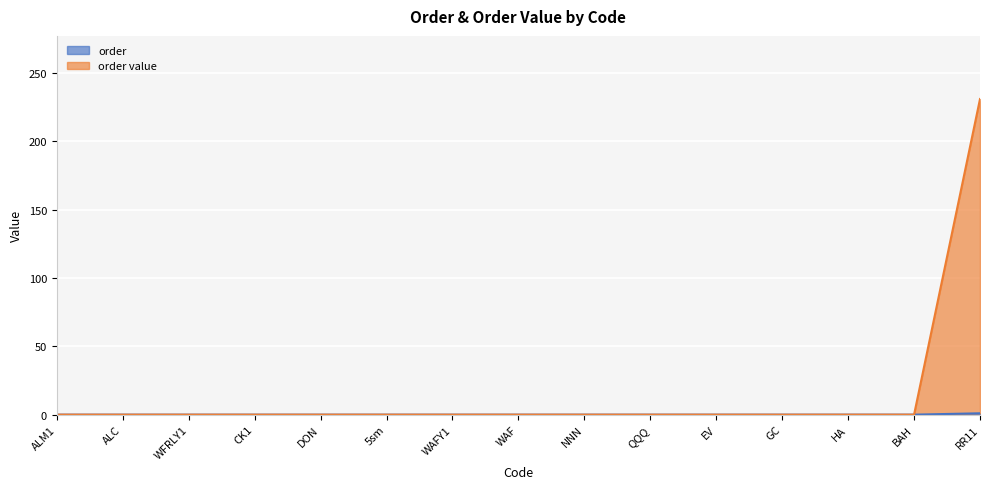

What is the label of the 3rd point from the left?

WFRLY1